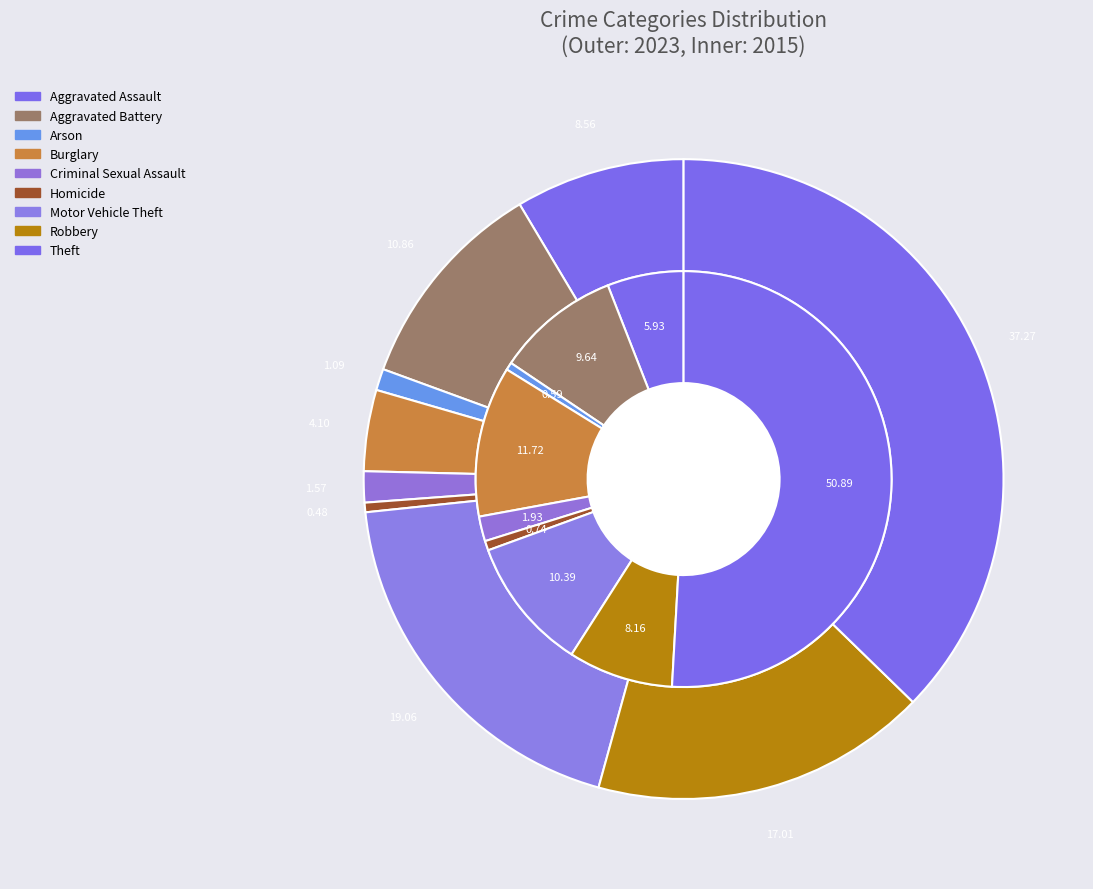

Combined, do 4 and 5 account for over 50%?

No